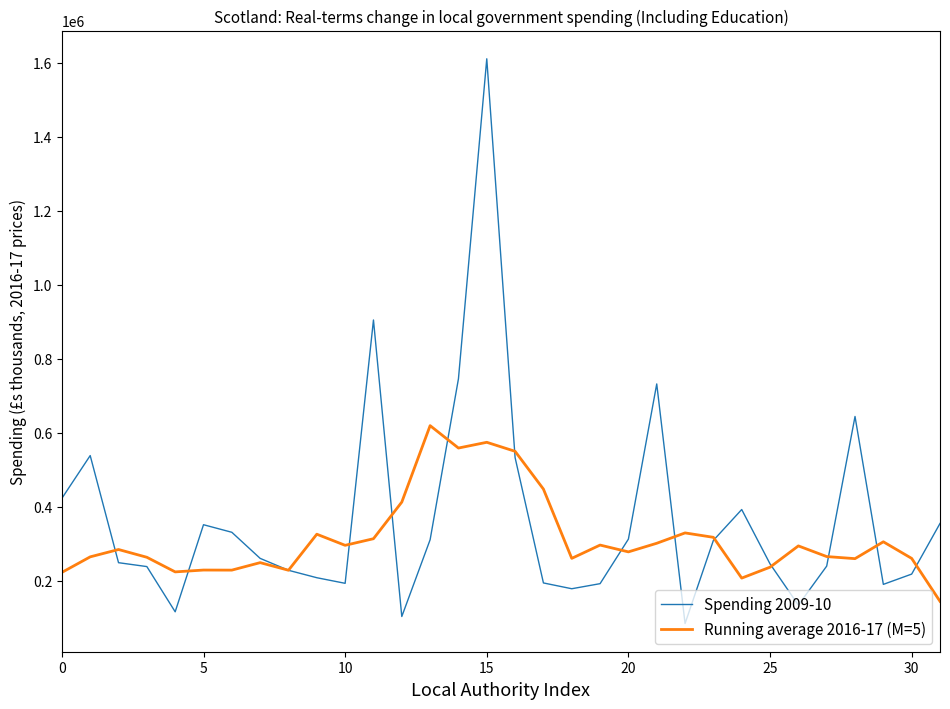

Which series has the widest spread of values?

Spending 2009-10